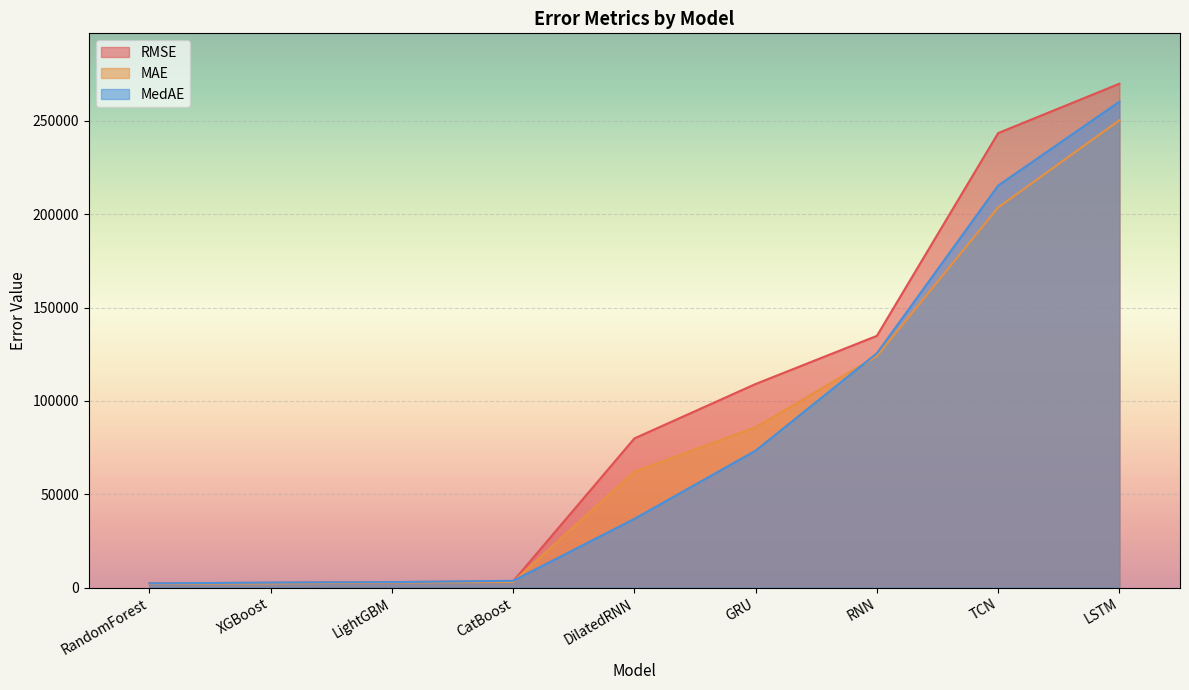

Between which two adjacent categories do MedAE and MAE first intersect?

CatBoost and DilatedRNN